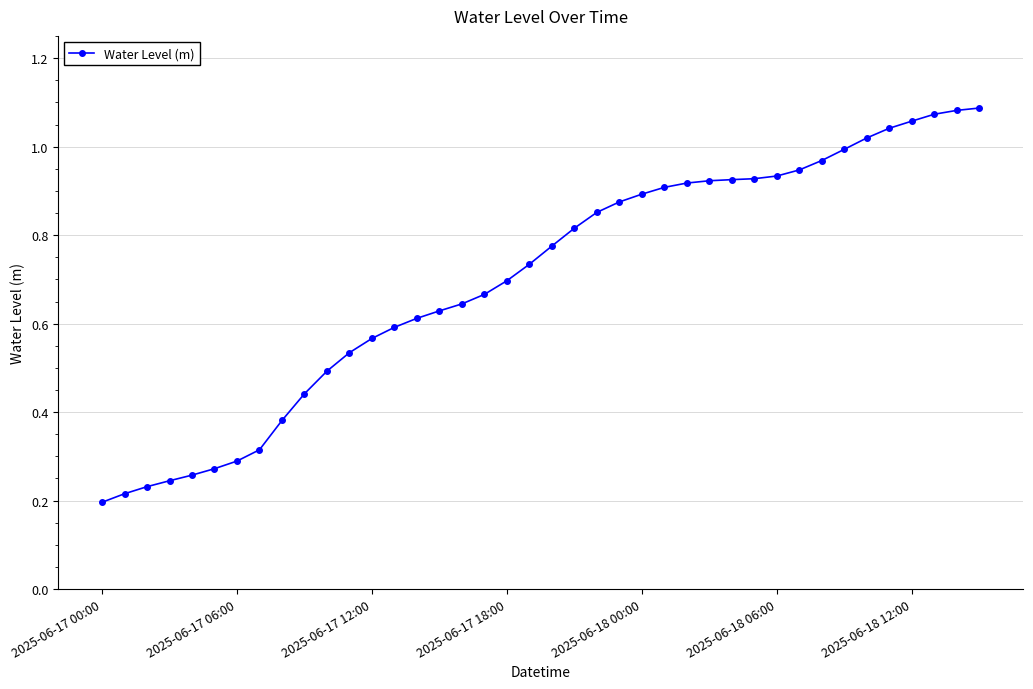

What is the sum of all values?

28.0